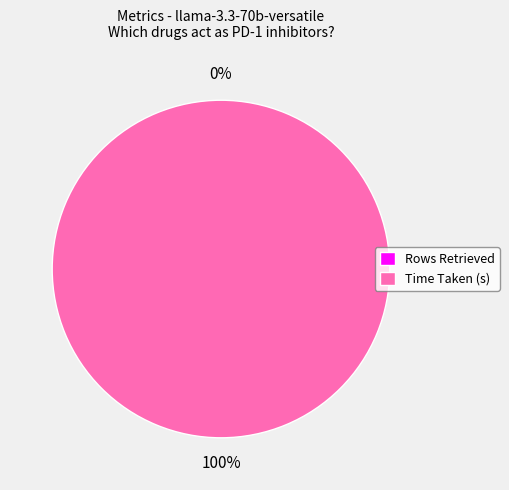

Does Time Taken (s) account for over 50% of the chart?

Yes